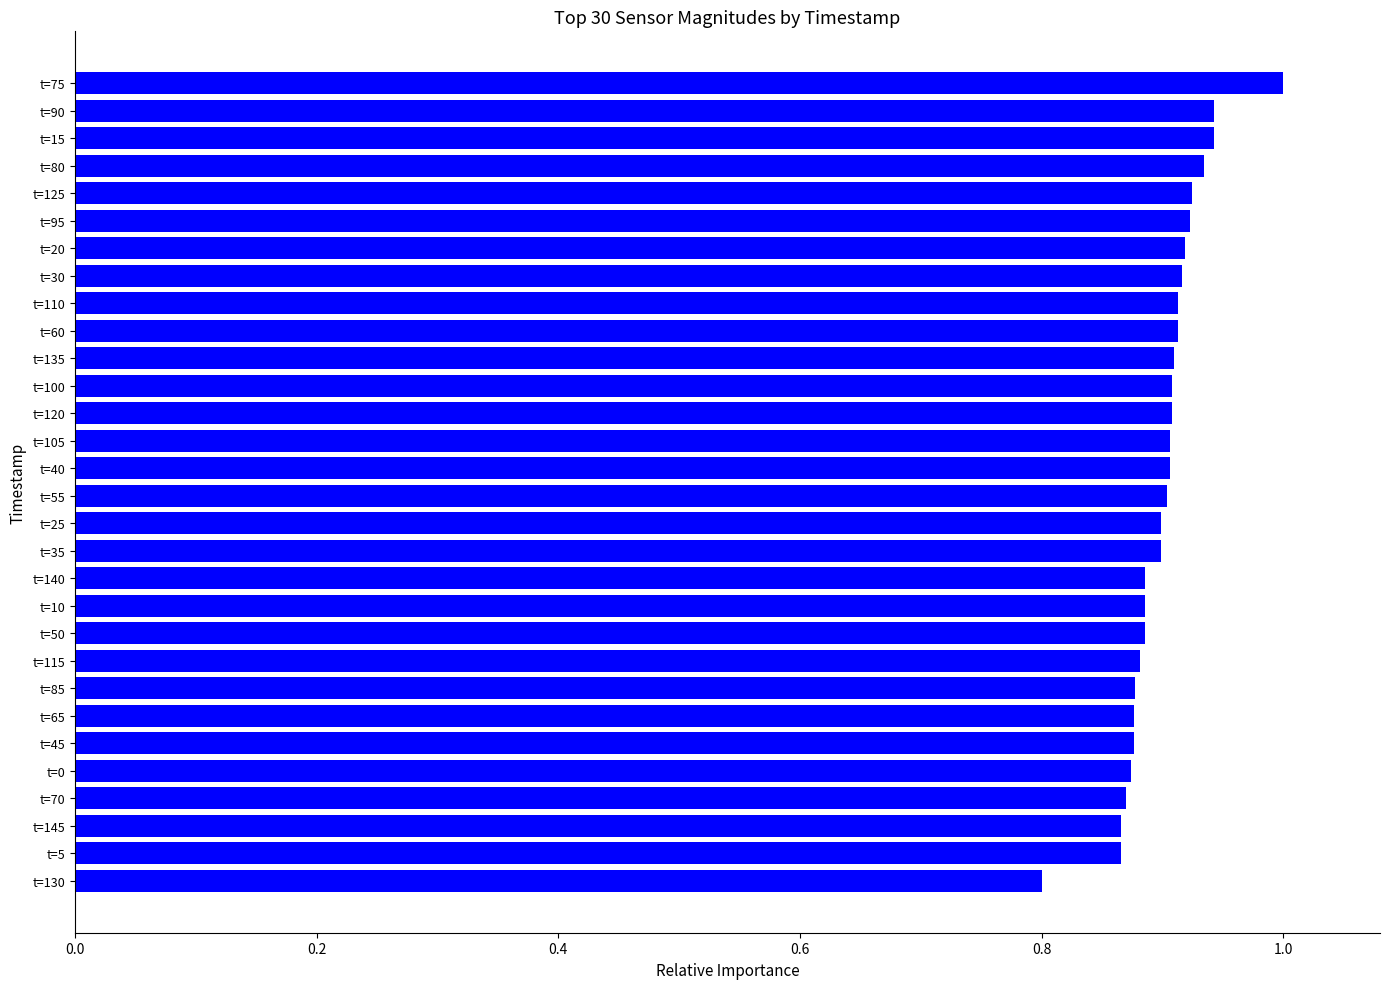

True or false: the data shows 0.9 at t=25.

True